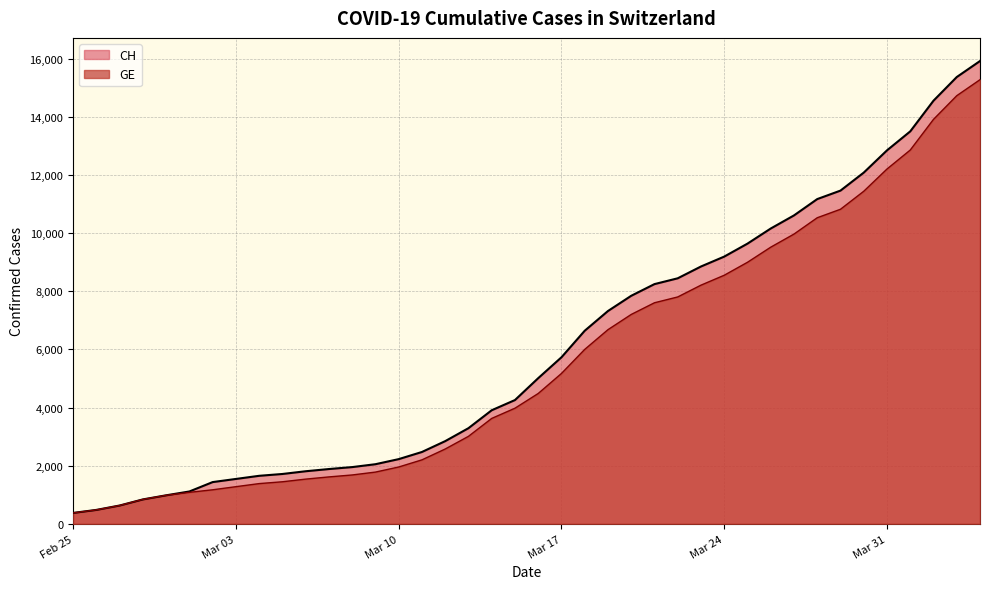

What is the highest value of the GE series?

15284